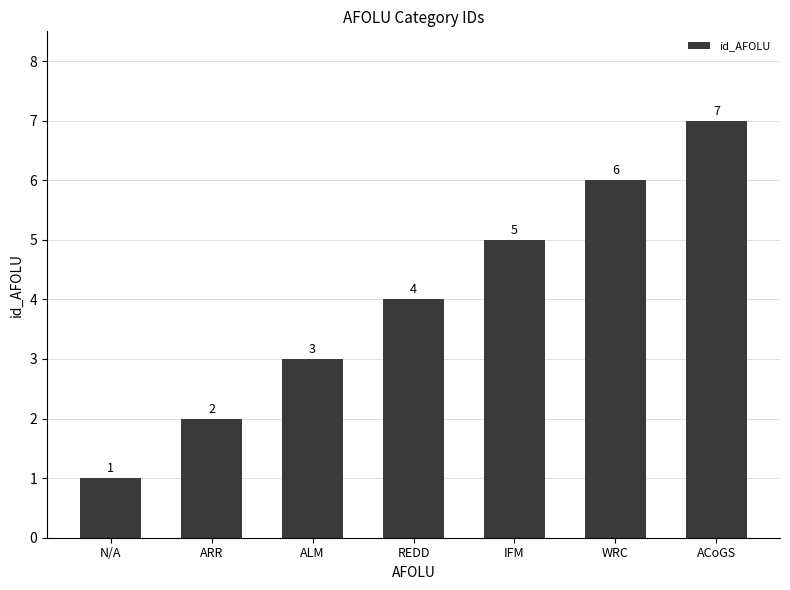

Where is the data nearest to the value 4?

REDD